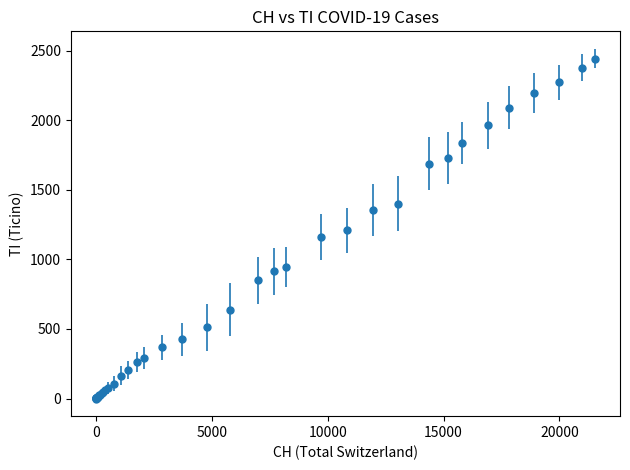

What is the difference between the second highest and second lowest values?

2376